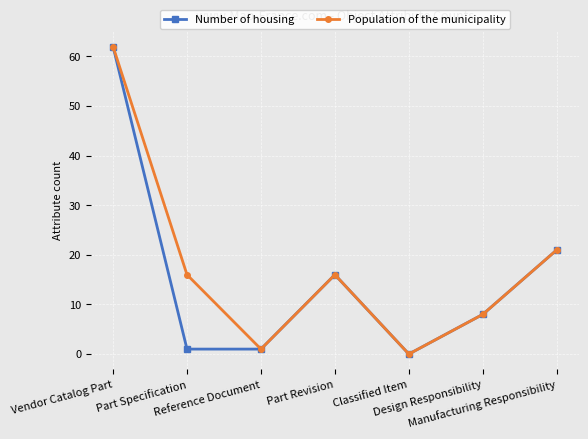

What is the difference between the maximum and minimum values in the Population of the municipality series?

62